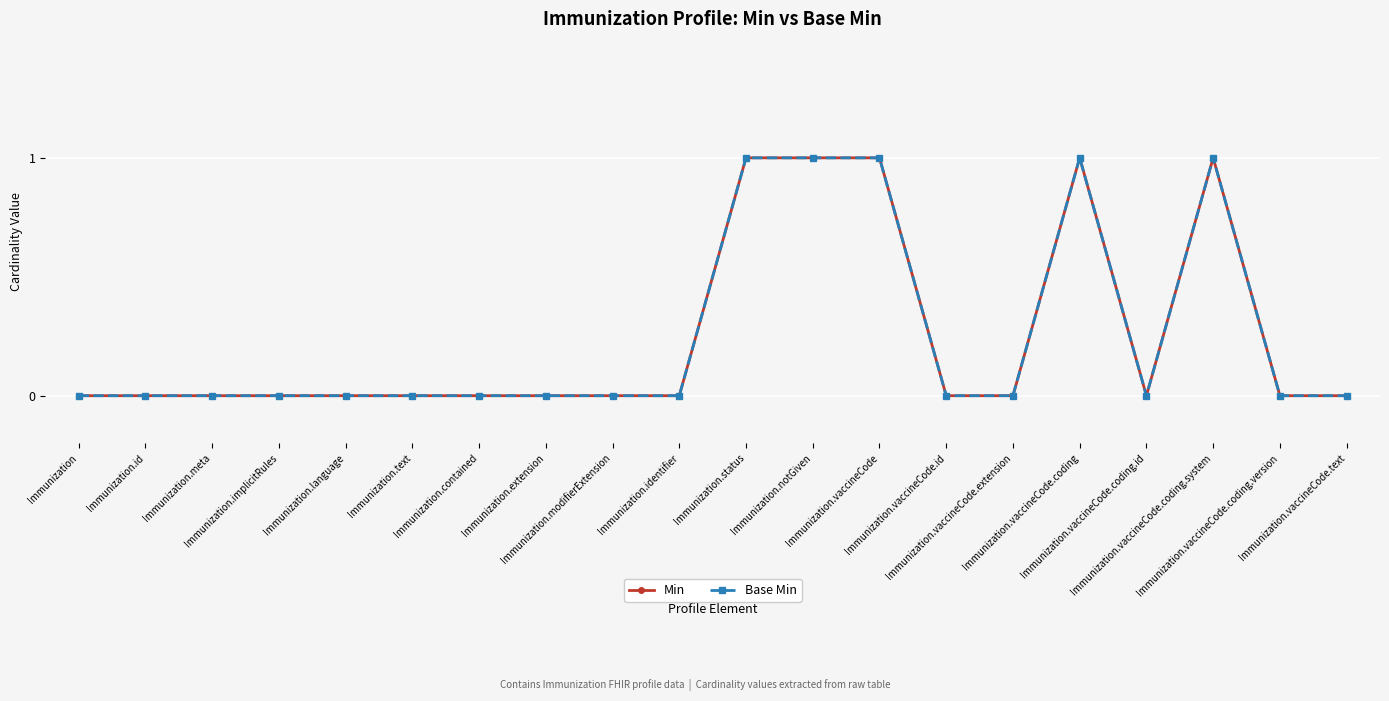

Is this an area chart (filled region under the line)?

No